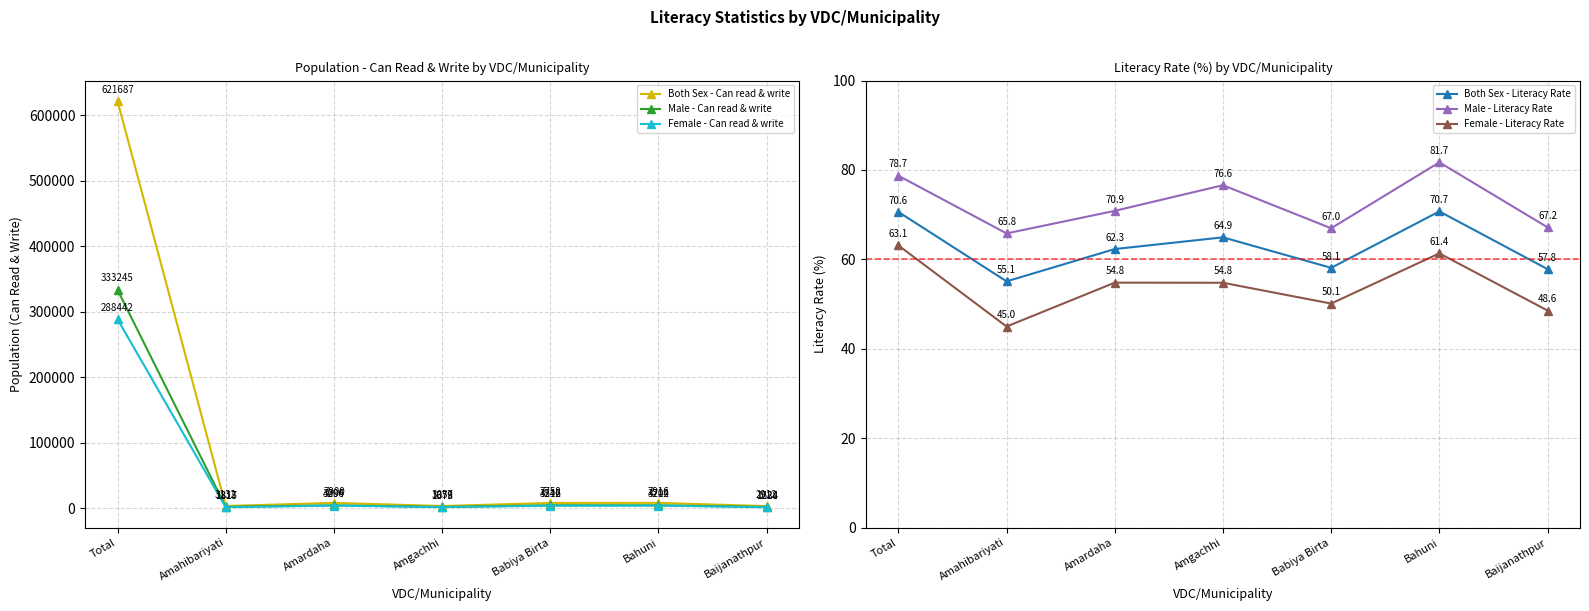

What is the value of the Male - Literacy Rate point at the 6th from the left?

81.7